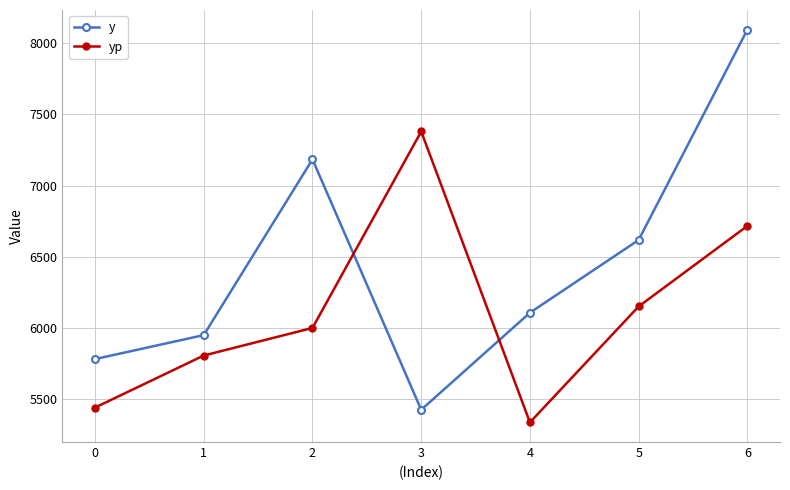

What is the approximate value of y at 5?

6617.0